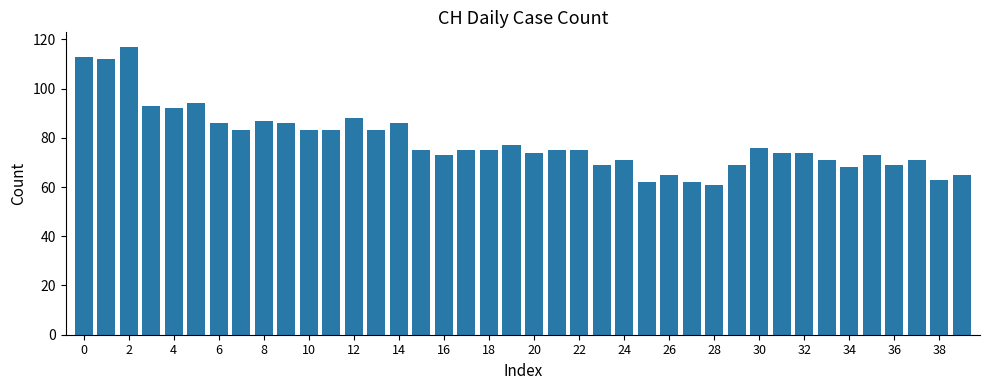

What is the average value?

79